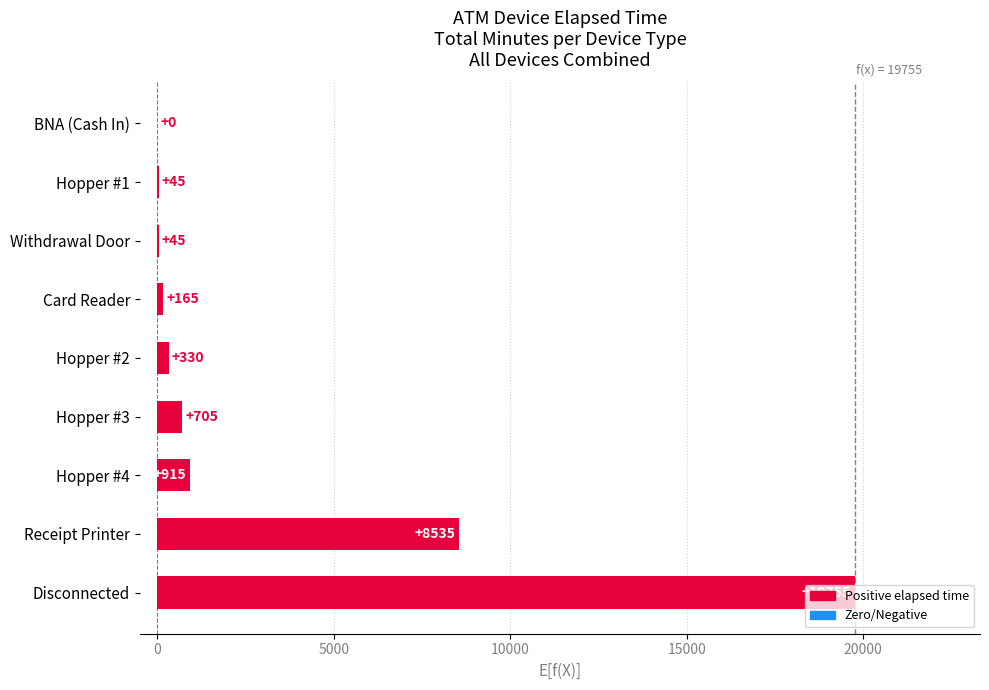

The chart shows a value of 45 at Withdrawal Door. True or false?

True